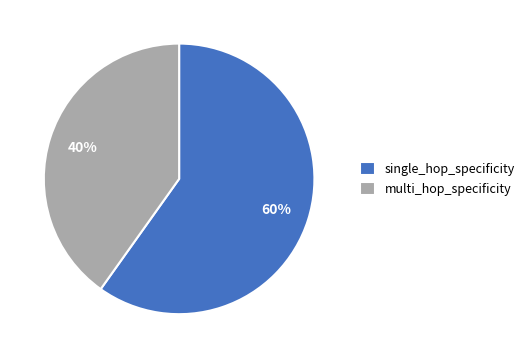

Does single_hop_specificity account for over 50% of the chart?

Yes